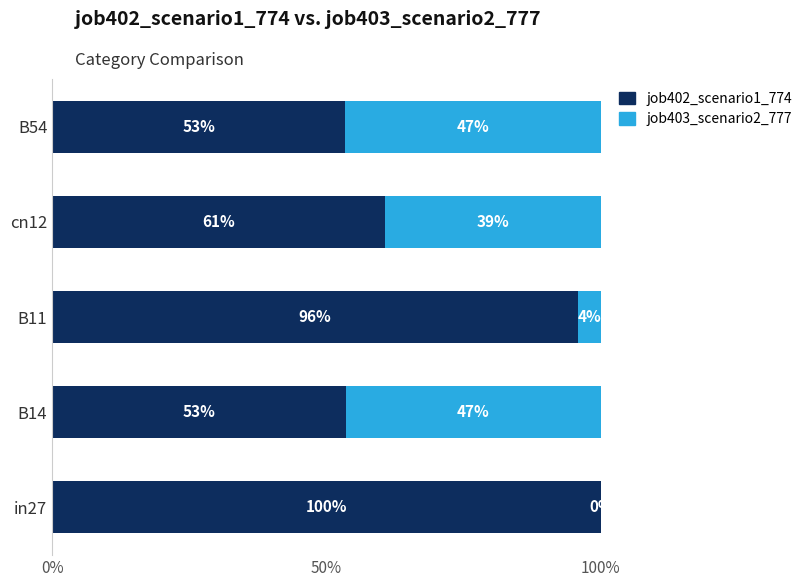

What are all the series names shown in the legend?

job402_scenario1_774, job403_scenario2_777